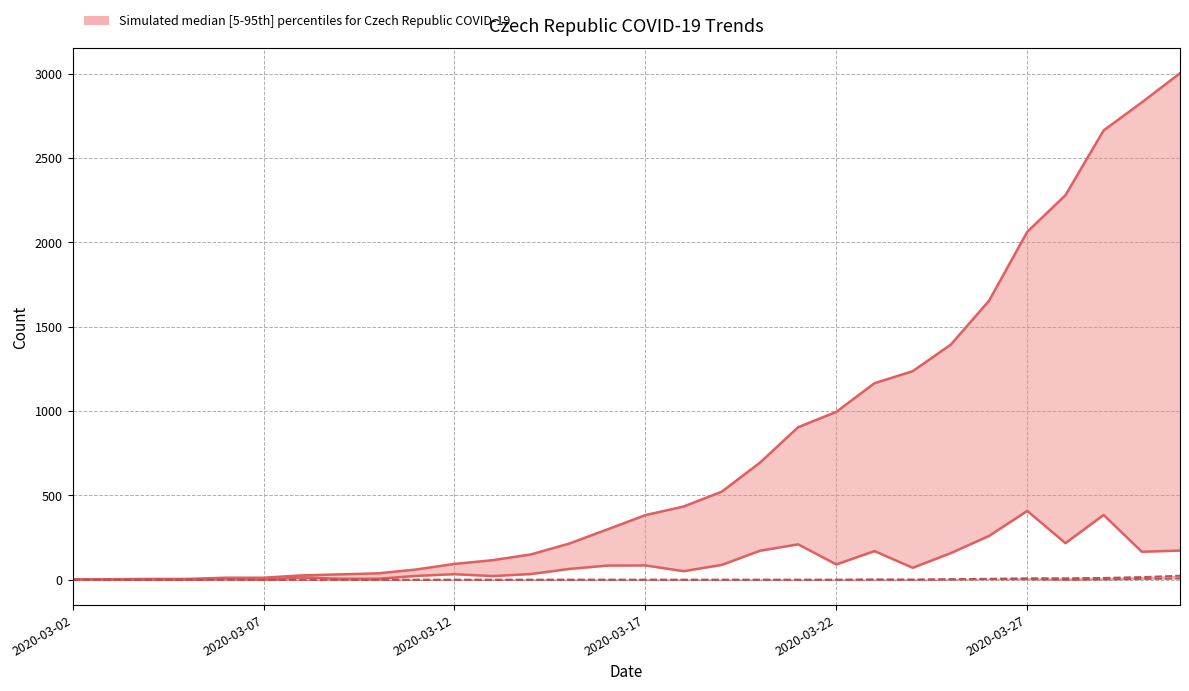

The value of TotalDeaths at 12 is 0. True or false?

True